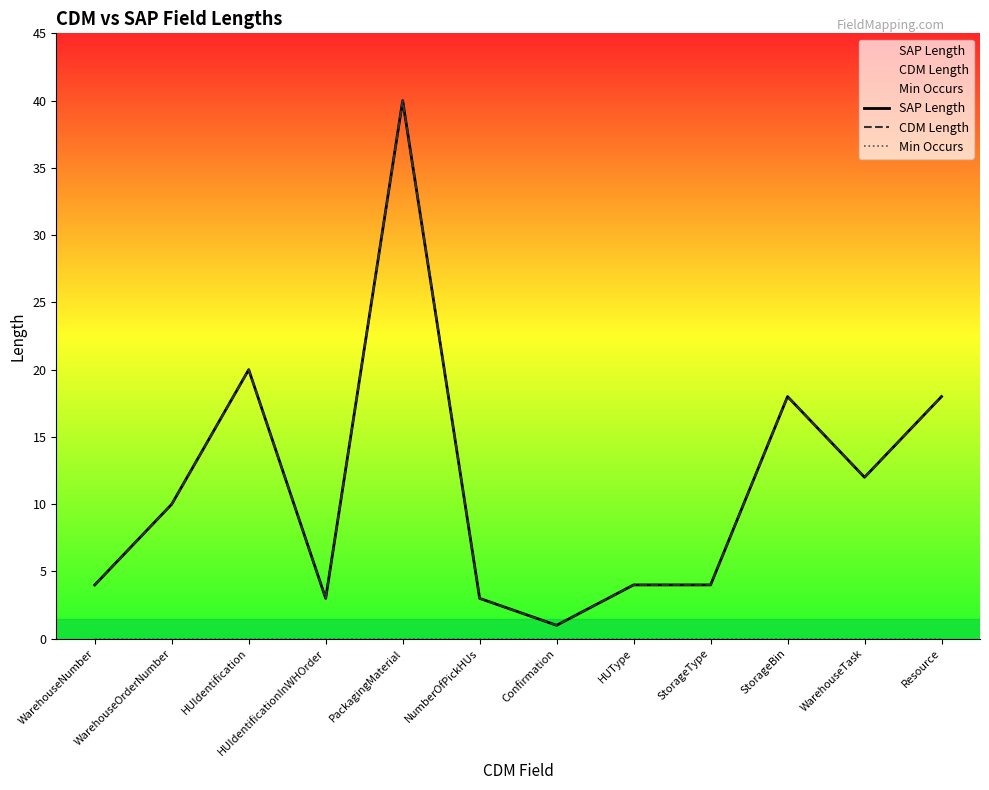

Is this an area chart (filled region under the line)?

No